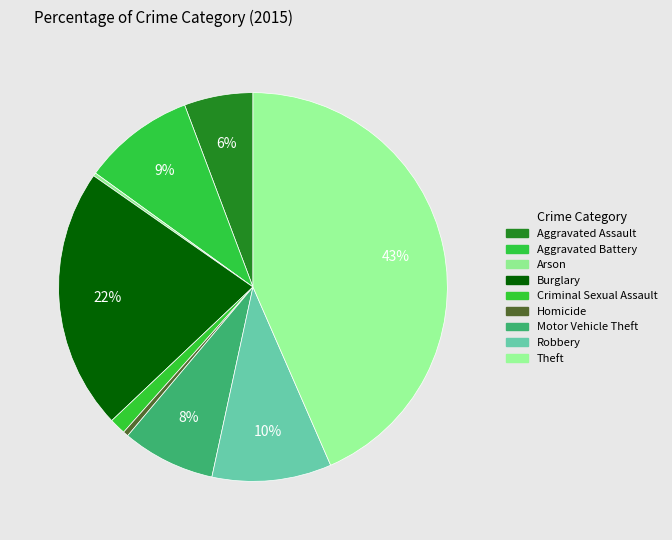

To the nearest percent, what is the average slice percentage?

11%